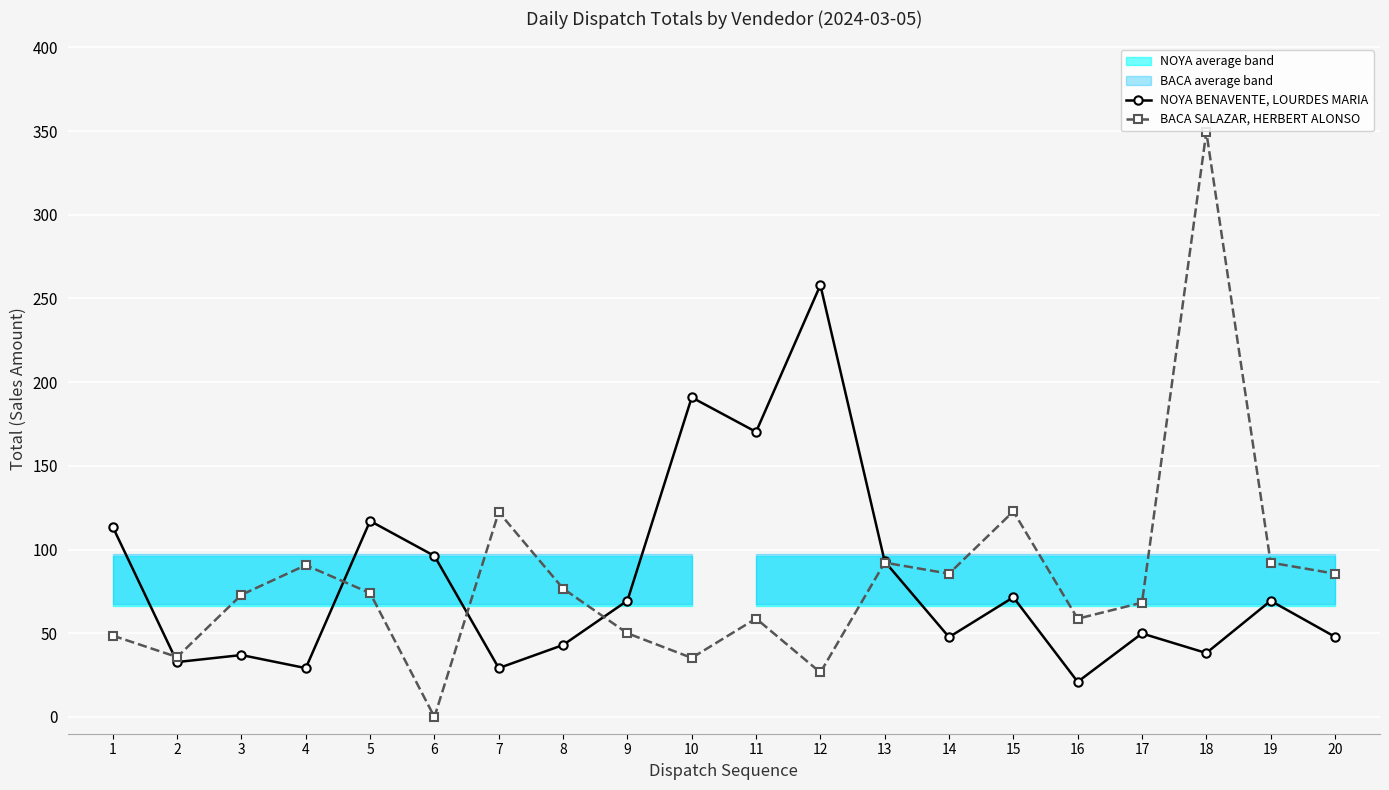

Between which two adjacent categories do NOYA BENAVENTE, LOURDES MARIA and BACA SALAZAR, HERBERT ALONSO first intersect?

1 and 2